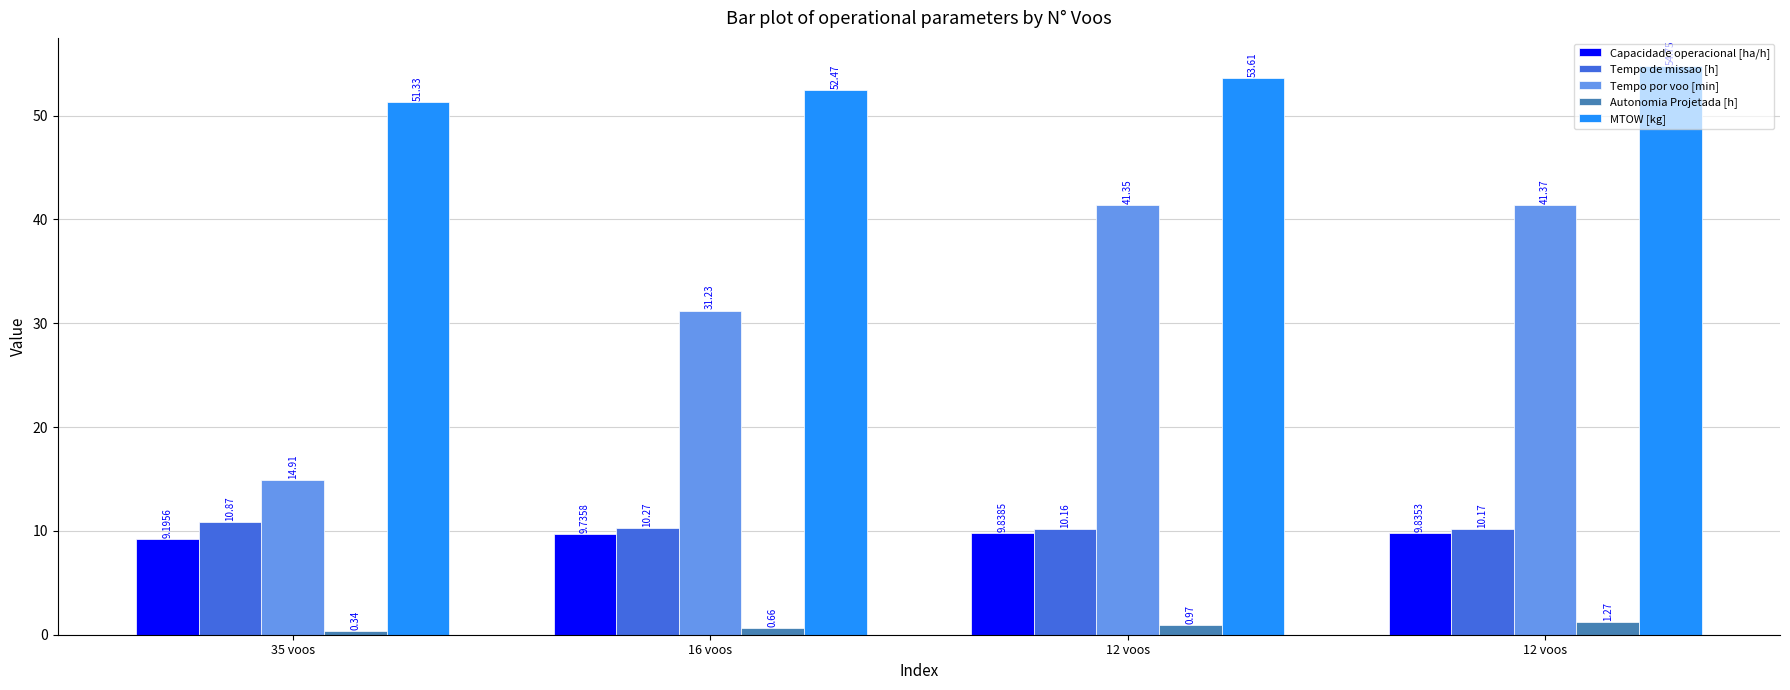

What is the difference between the highest and lowest values at 35 voos?

51.0